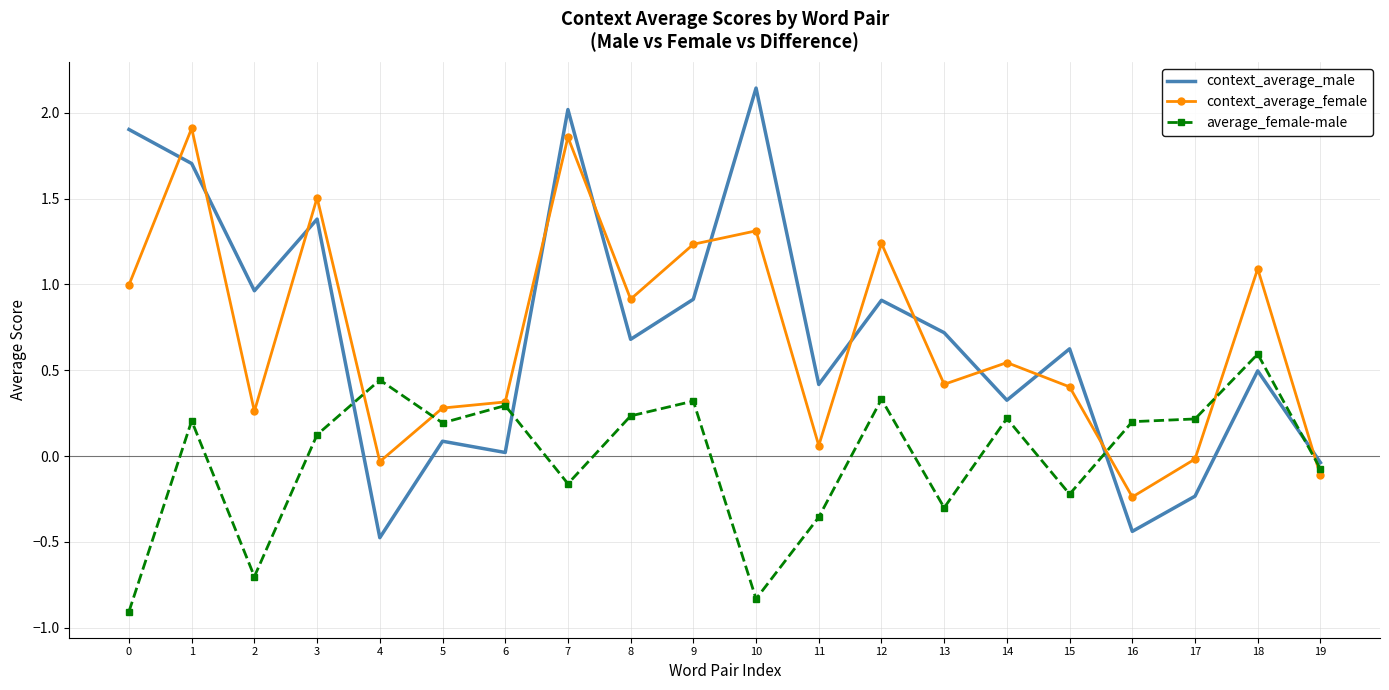

Is the value of context_average_female at 12 greater than the value of context_average_male at 15?

Yes